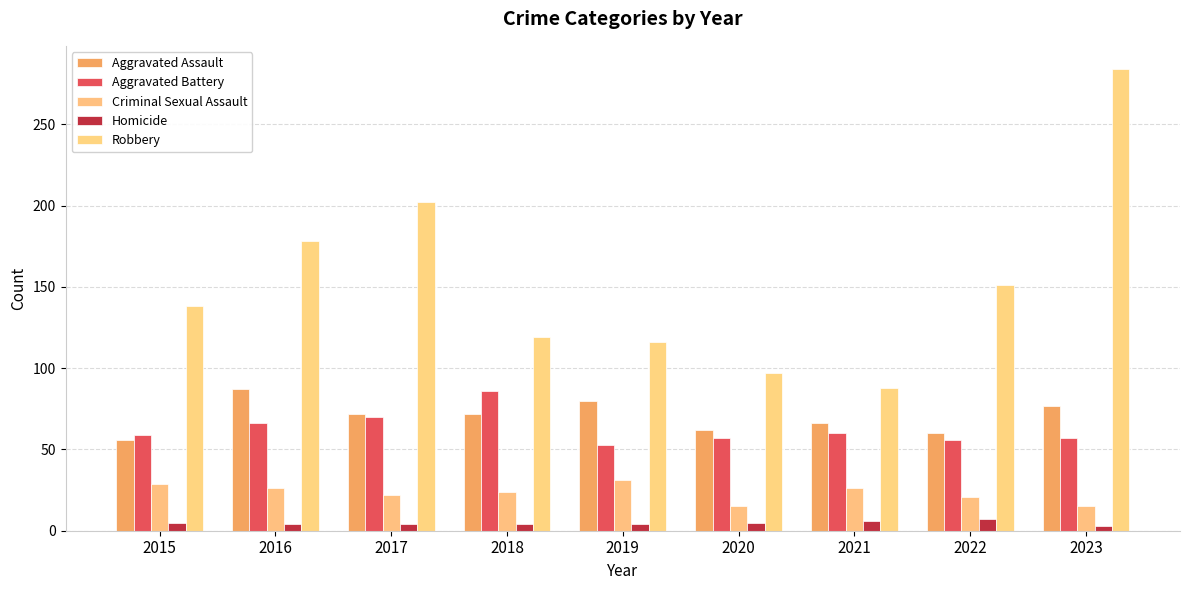

What is the value of the Homicide bar at the 6th from the left?

5